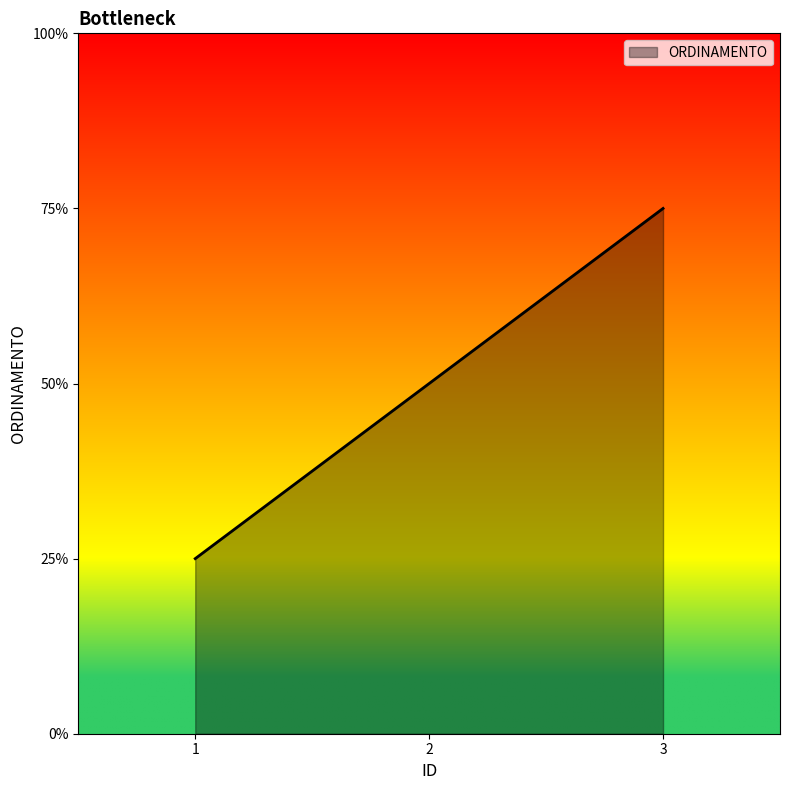

Between 1 and 2, which is larger?

2